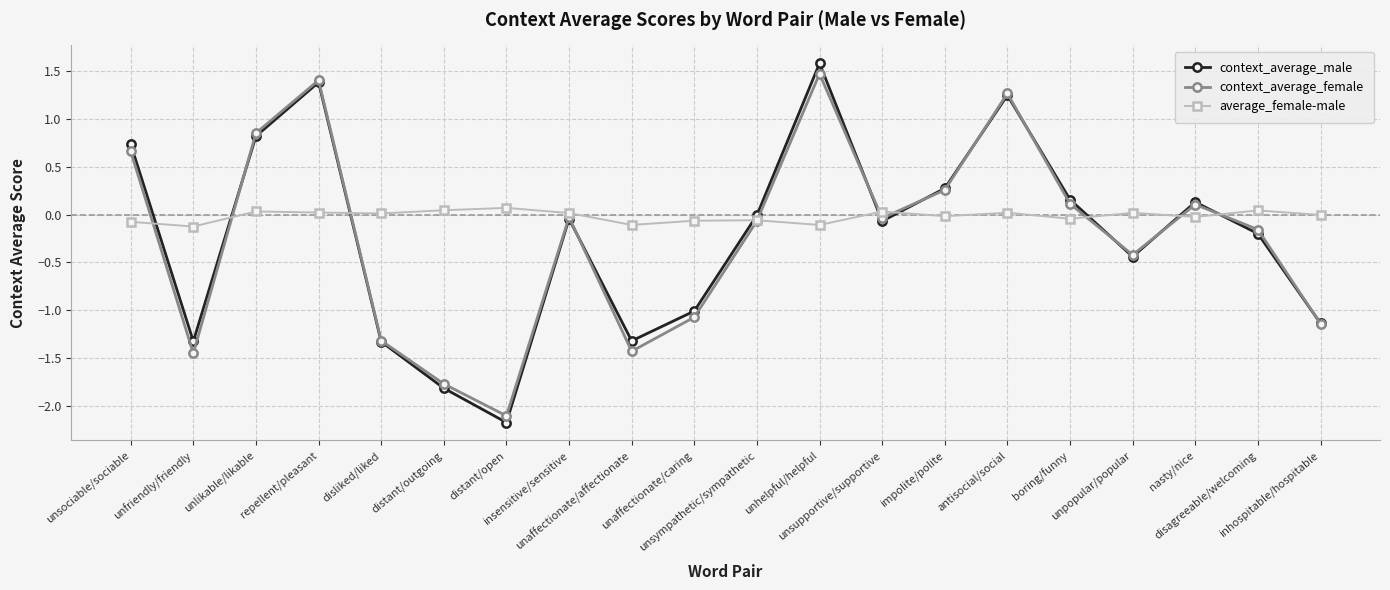

What are all the series names shown in the legend?

context_average_male, context_average_female, average_female-male